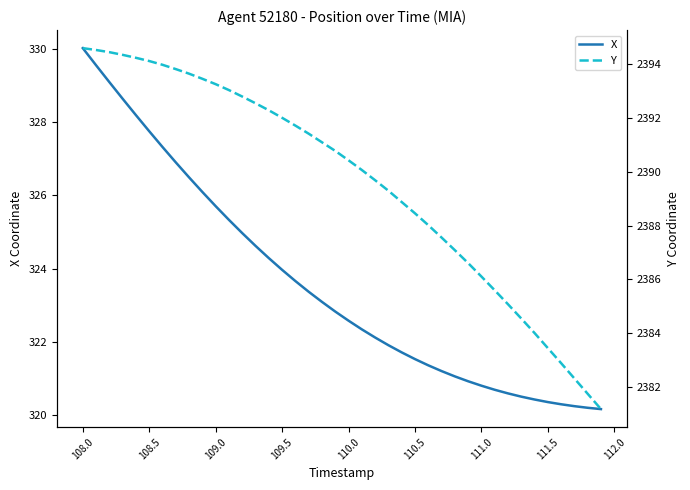

The value of X at 111.5 is 320.4. True or false?

True